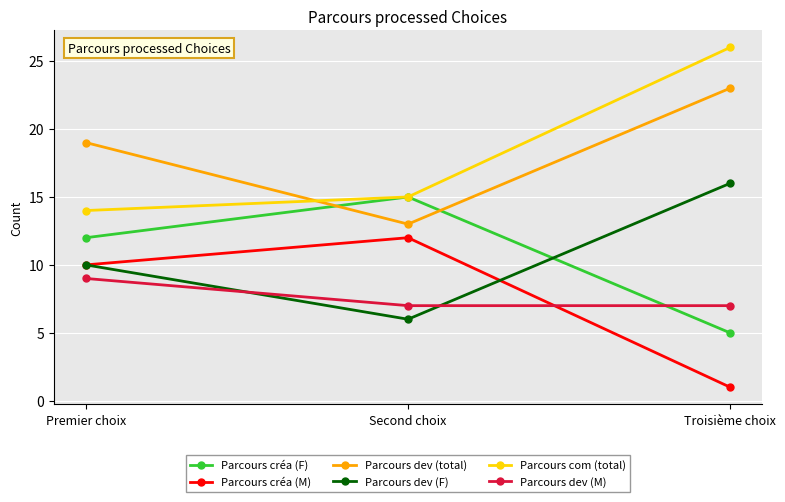

Reading left to right, list all the values displayed in this chart.

Parcours créa (F): Premier choix=12	Second choix=15	Troisième choix=5
Parcours créa (M): Premier choix=10	Second choix=12	Troisième choix=1
Parcours dev (total): Premier choix=19	Second choix=13	Troisième choix=23
Parcours dev (F): Premier choix=10	Second choix=6	Troisième choix=16
Parcours com (total): Premier choix=14	Second choix=15	Troisième choix=26
Parcours dev (M): Premier choix=9	Second choix=7	Troisième choix=7